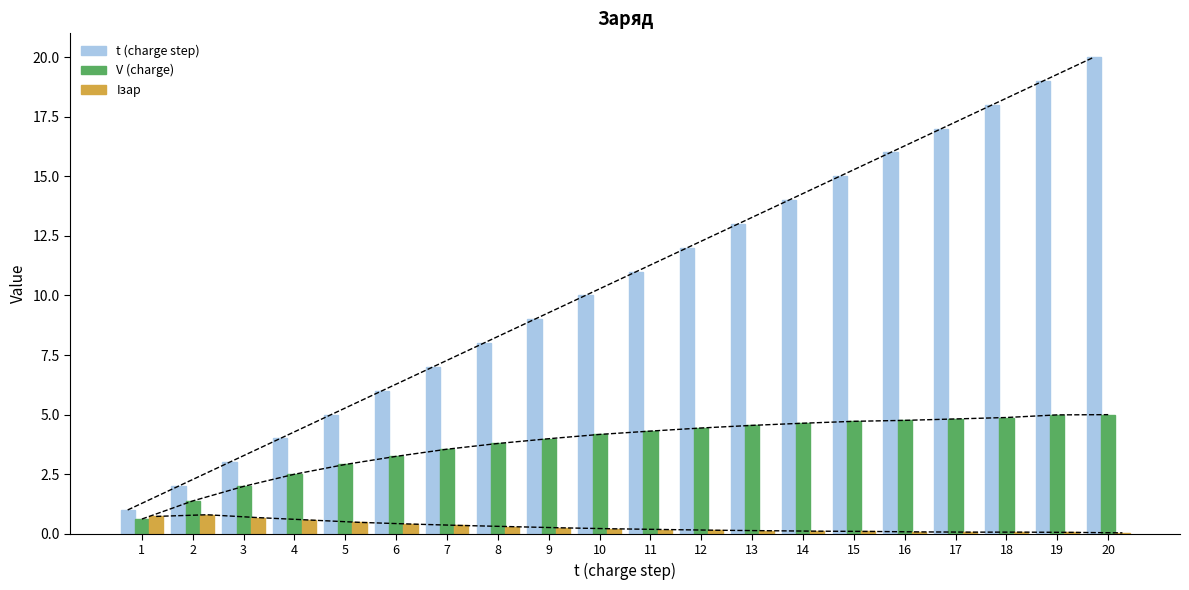

Which category has the lowest value in the V (charge) series?

1